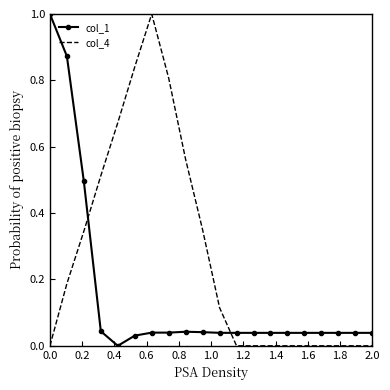

At how many categories does at least one series exceed 0?

20